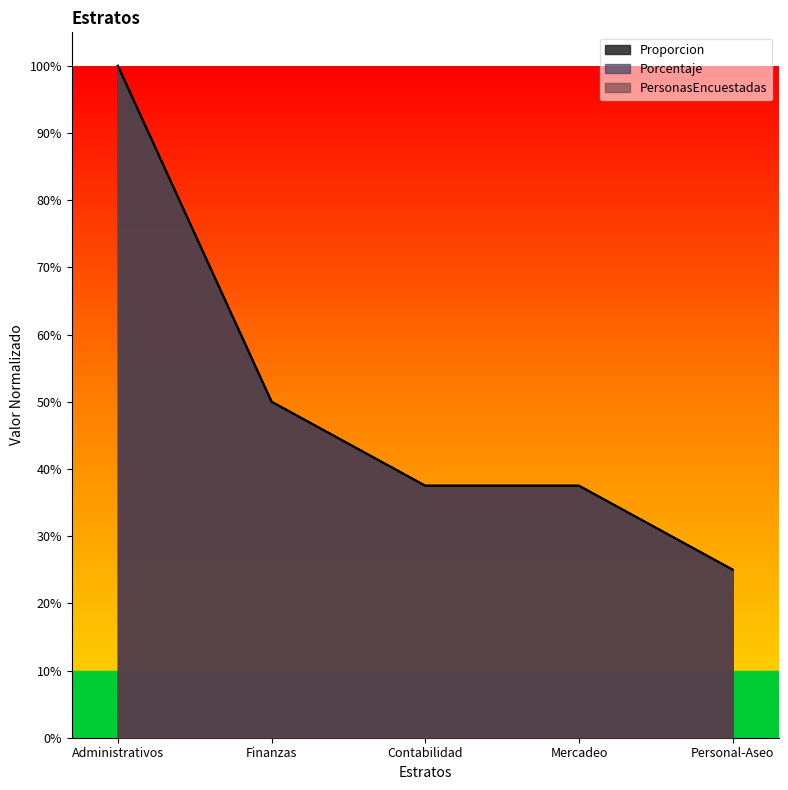

True or false: Proporcion and PersonasEncuestadas cross at least once.

False